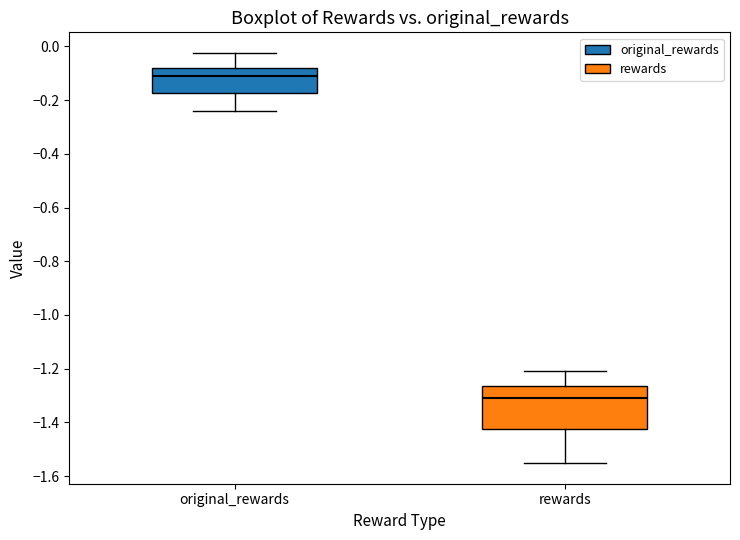

Reading left to right, read every box against the y-axis: the position of its median line, the range the box covers, and the ends of its whiskers. The values are not printed on the chart, so give them approximately, as read against the axis.

original_rewards: median -0.10, box -0.18 to -0.08, whiskers -0.24 to -0.02
rewards: median -1.32, box -1.42 to -1.26, whiskers -1.56 to -1.20